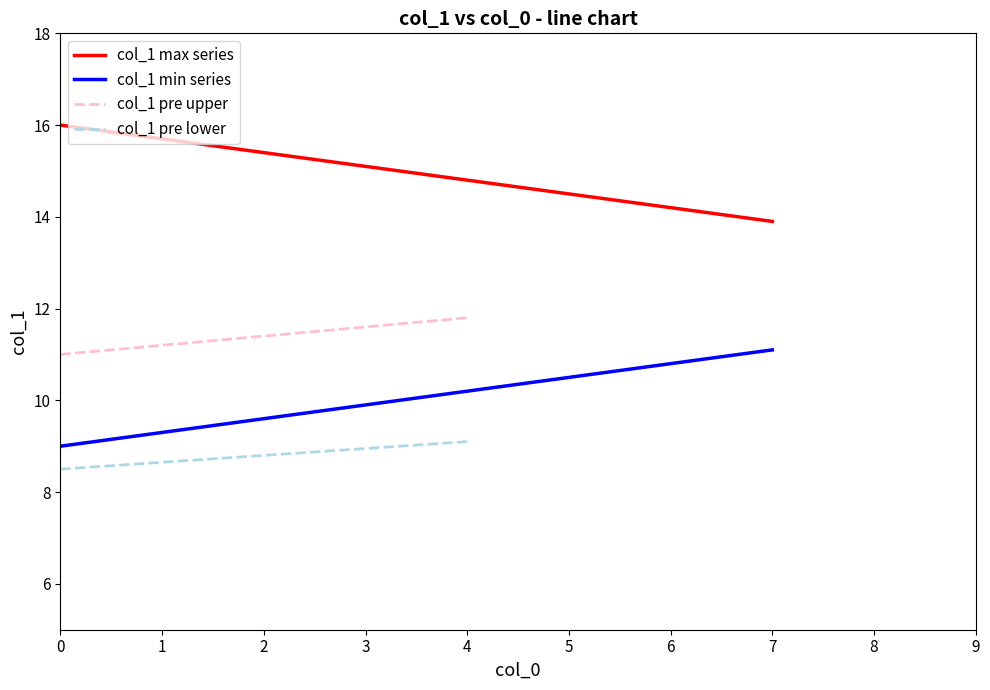

What is the value of the 7th point from the left?

14.2